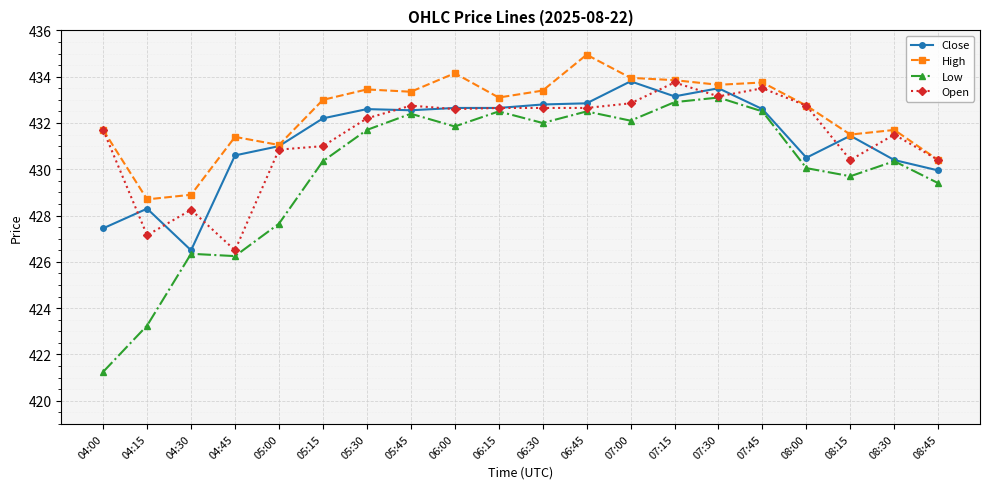

True or false: Low has more than 1 interior local peaks.

True